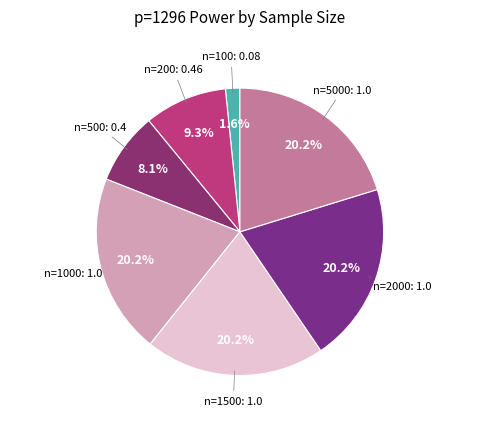

How many segments does this pie chart have?

7